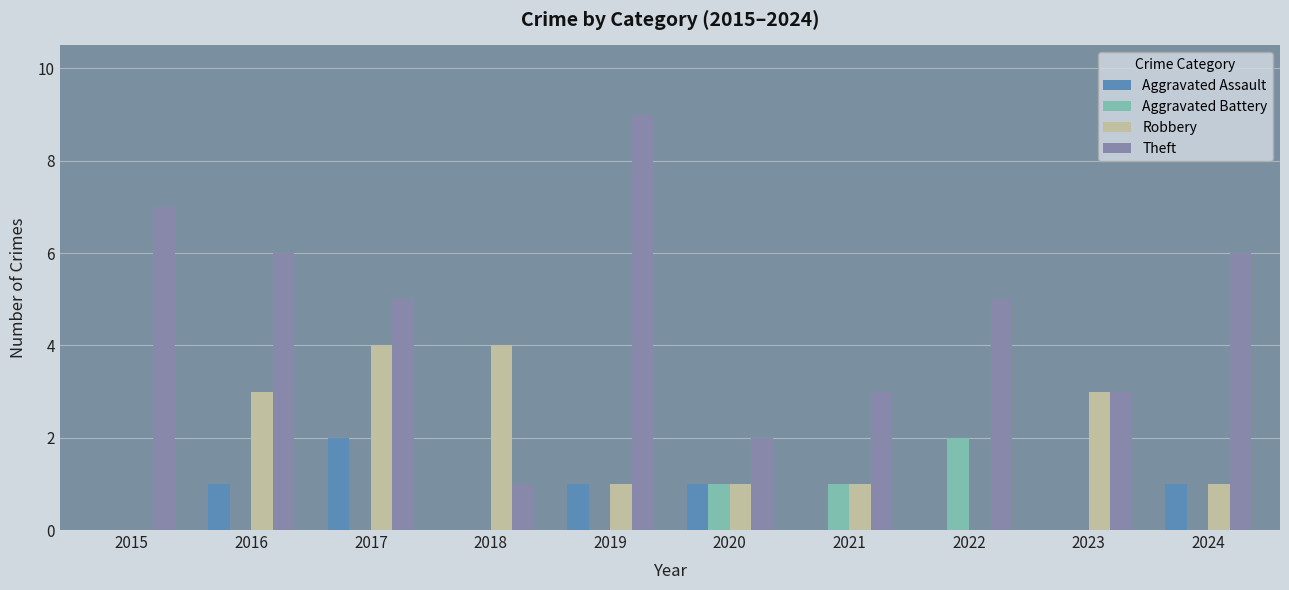

Between 2017 and 2019, which series saw the biggest shift?

Theft